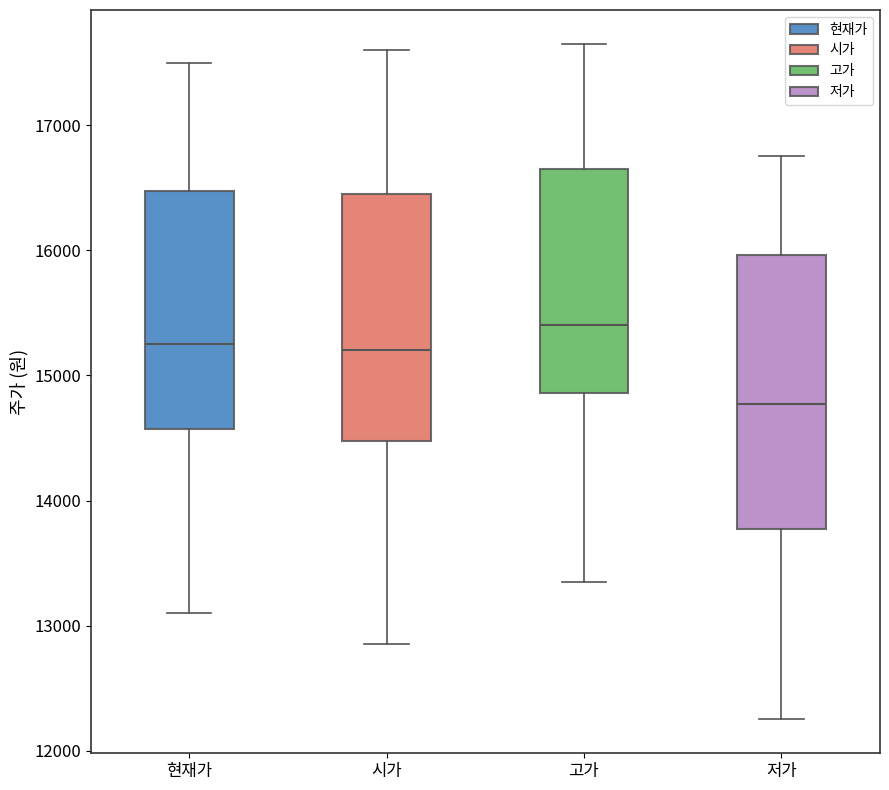

Where does the median line of the box for 현재가 sit on the y-axis? The values are not printed on the chart, so give them approximately, as read against the axis.

15300